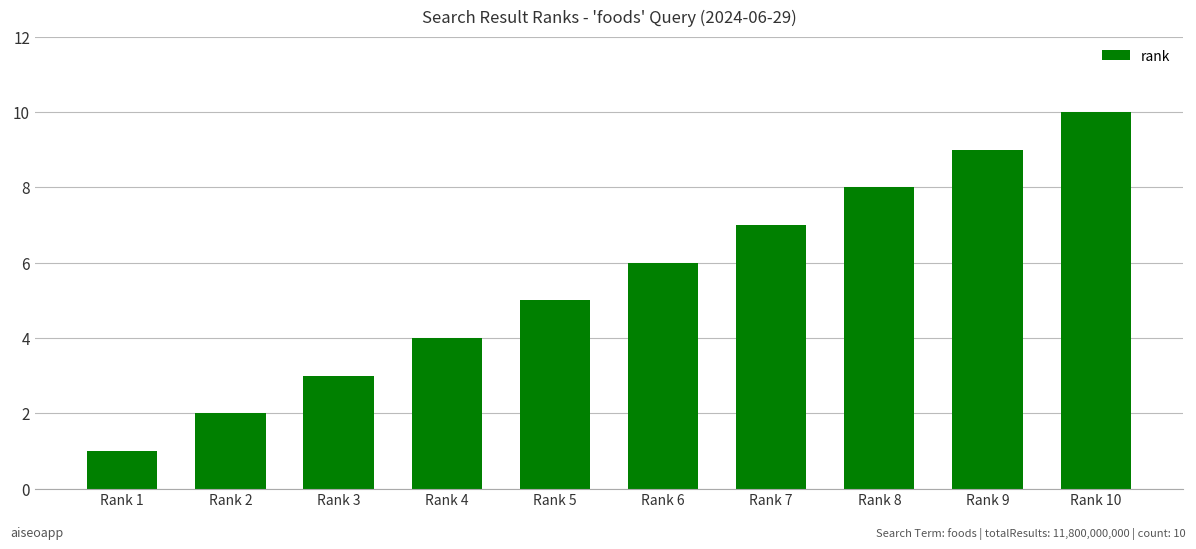

The chart shows a value of 2 at Rank 2. True or false?

True